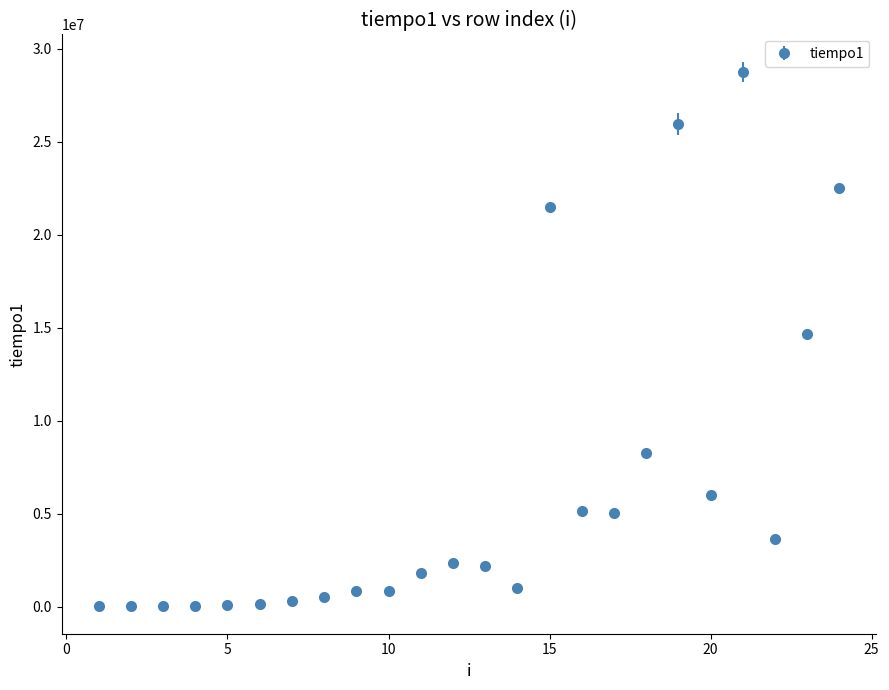

True or false: the data has more than 1 interior local peaks.

True